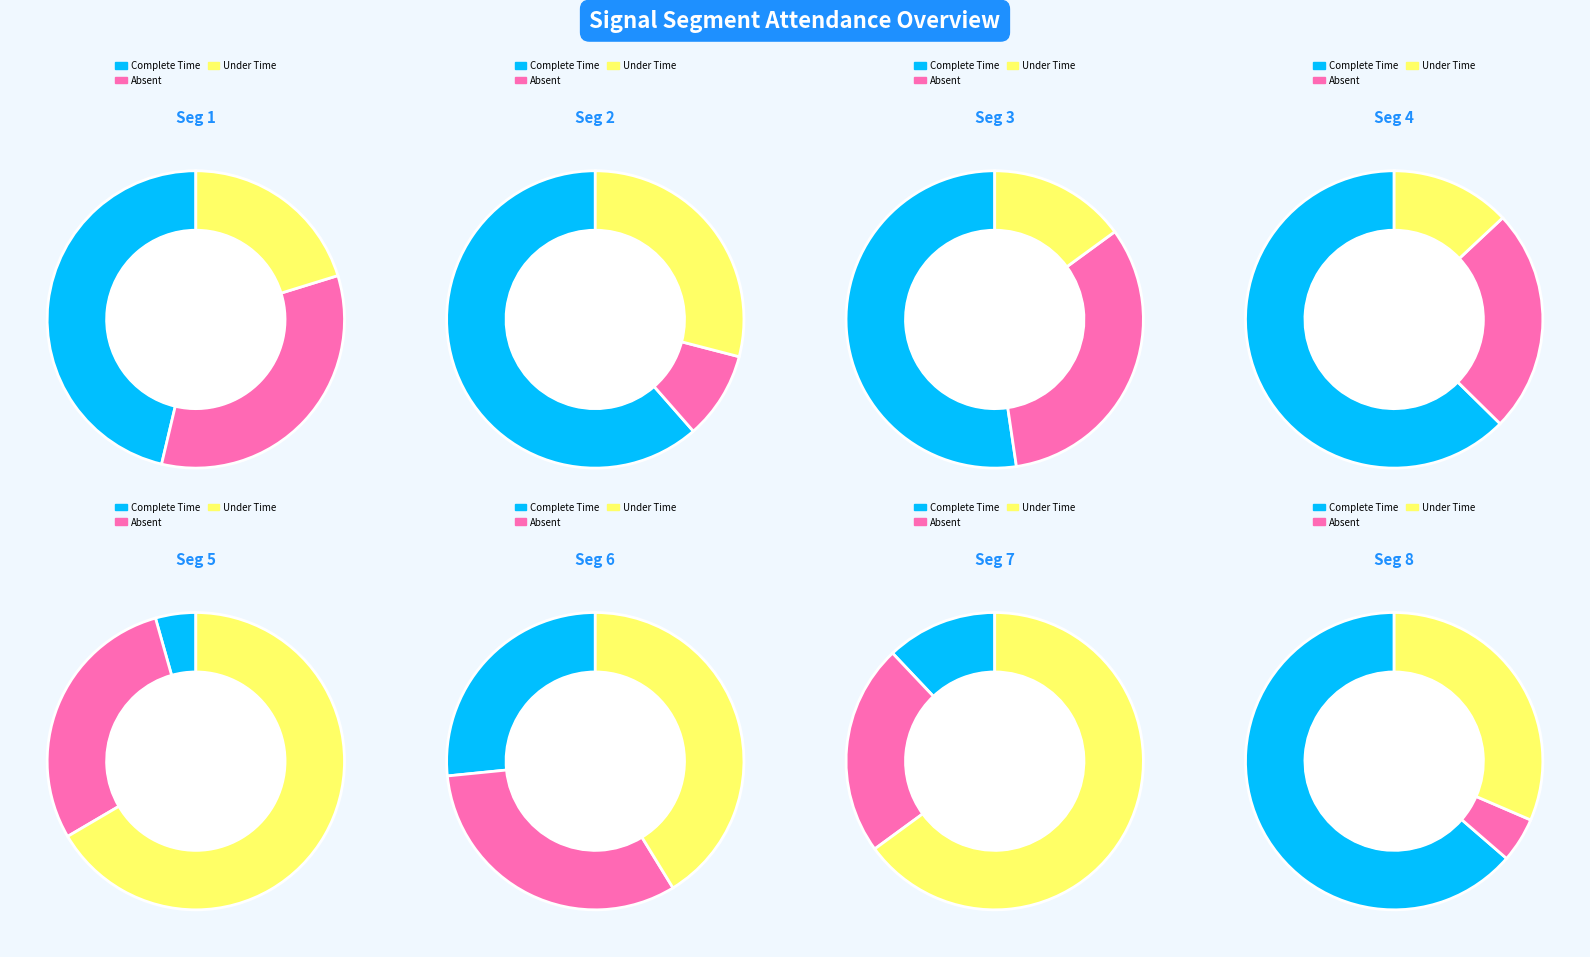

How many segments does this pie chart have?

8